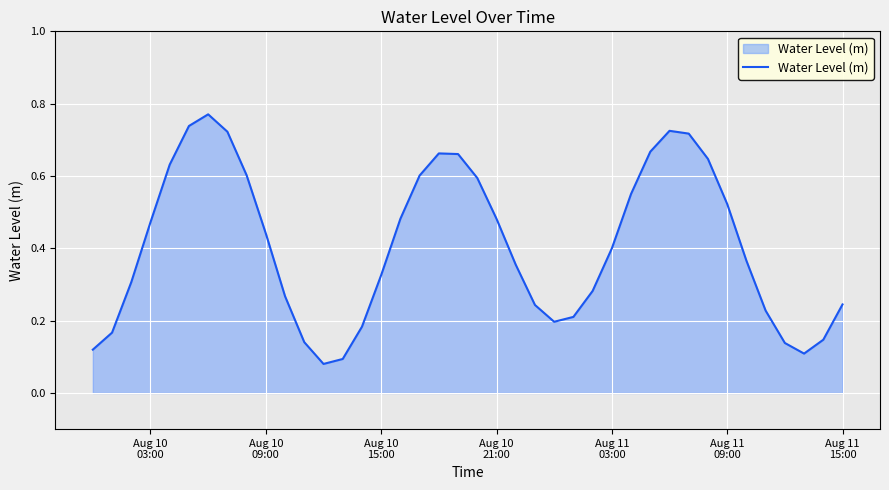

Does the chart display data point markers on the line(s)?

No